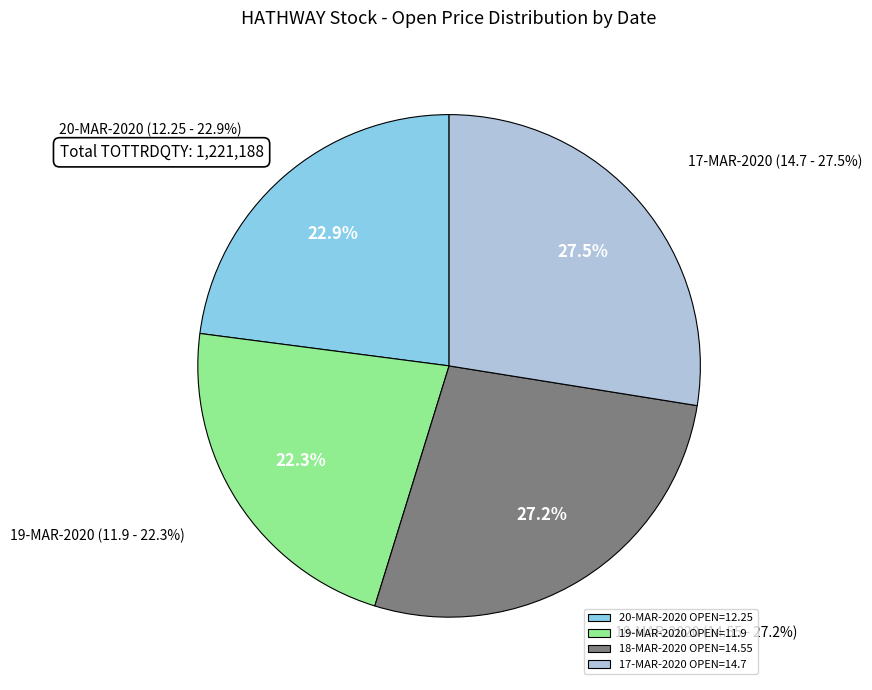

Which category has the smallest portion of the pie?

19-MAR-2020 (255038)